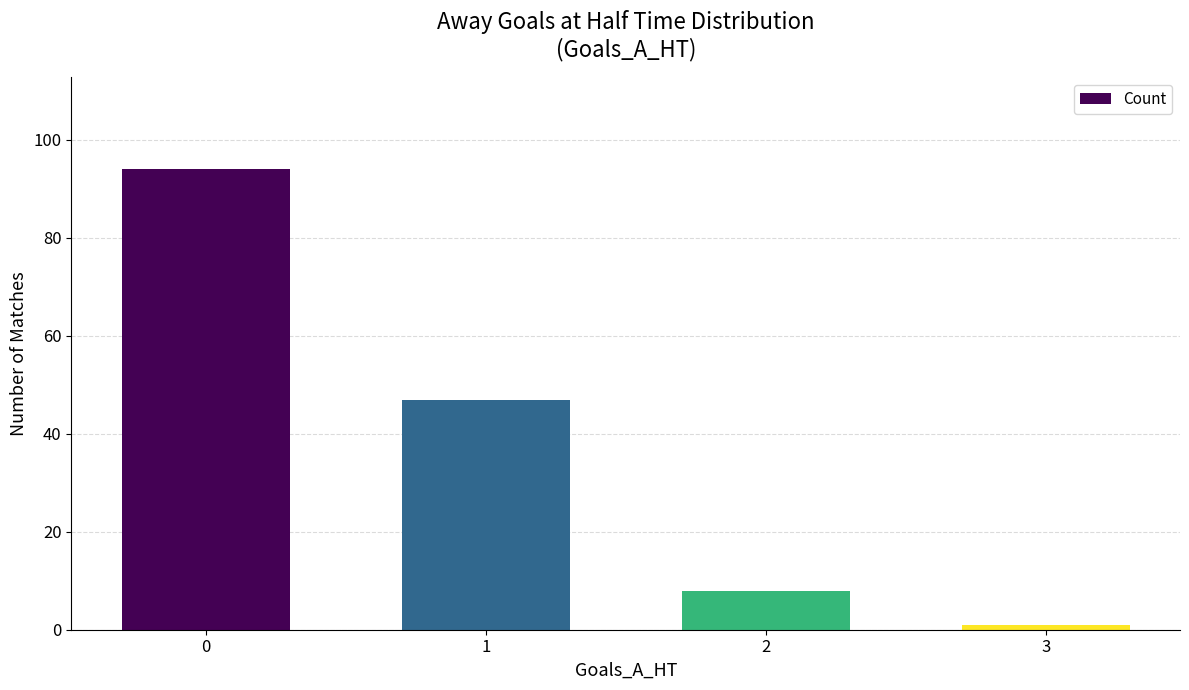

How many data points does each series have?

4